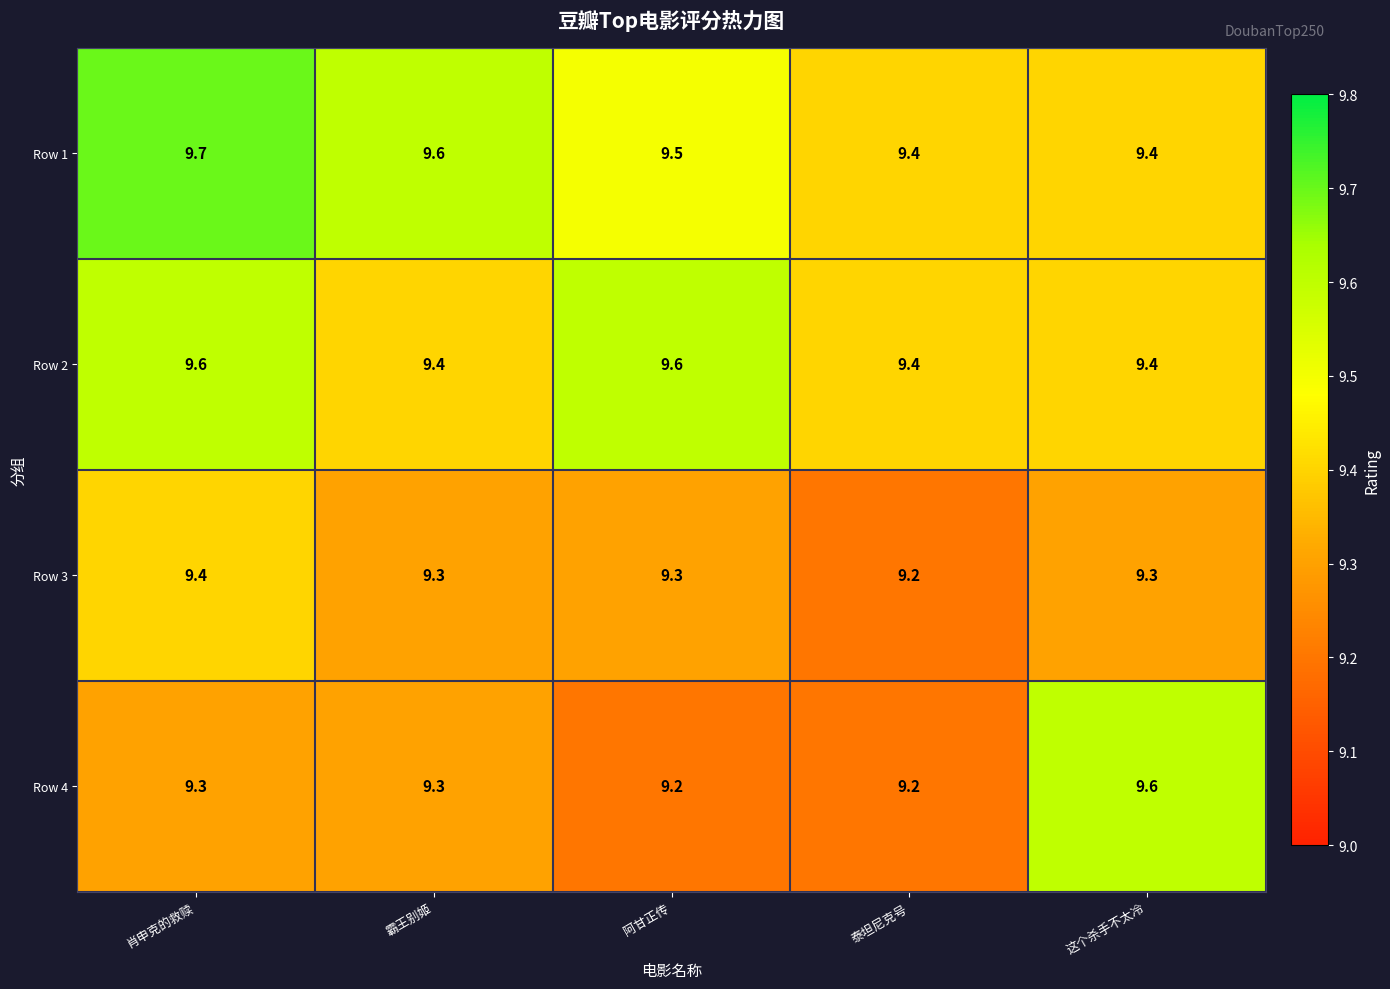

Rank the series at 阿甘正传 from highest to lowest value.

Row 2, Row 1, Row 3, Row 4